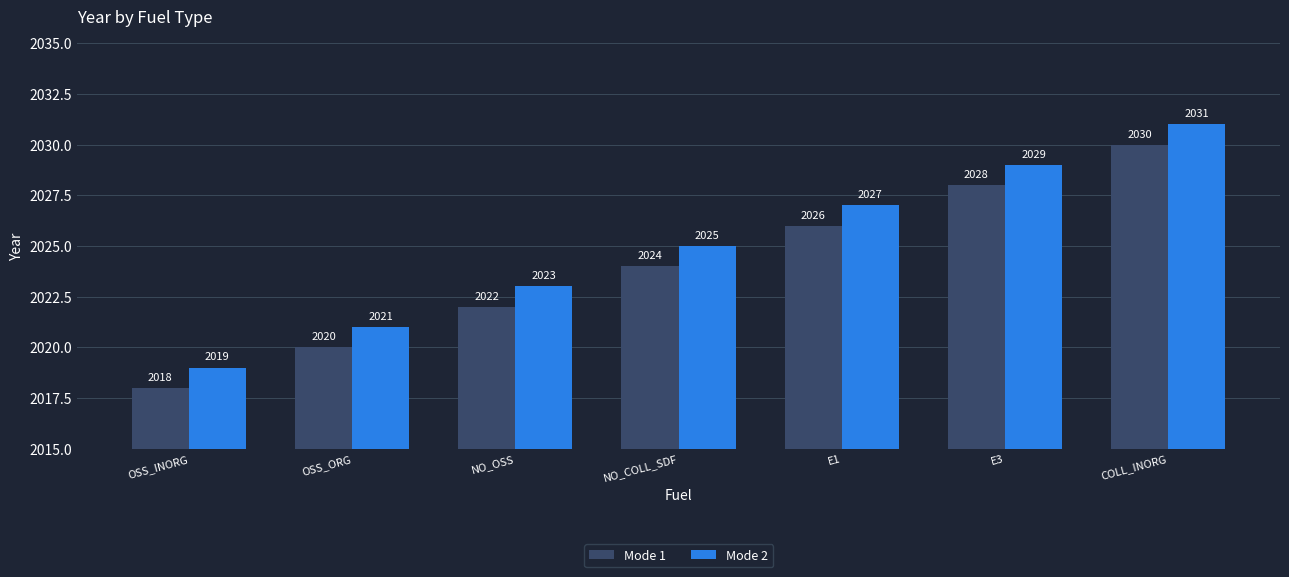

List the series in order of their peak value, highest first.

Mode 2, Mode 1